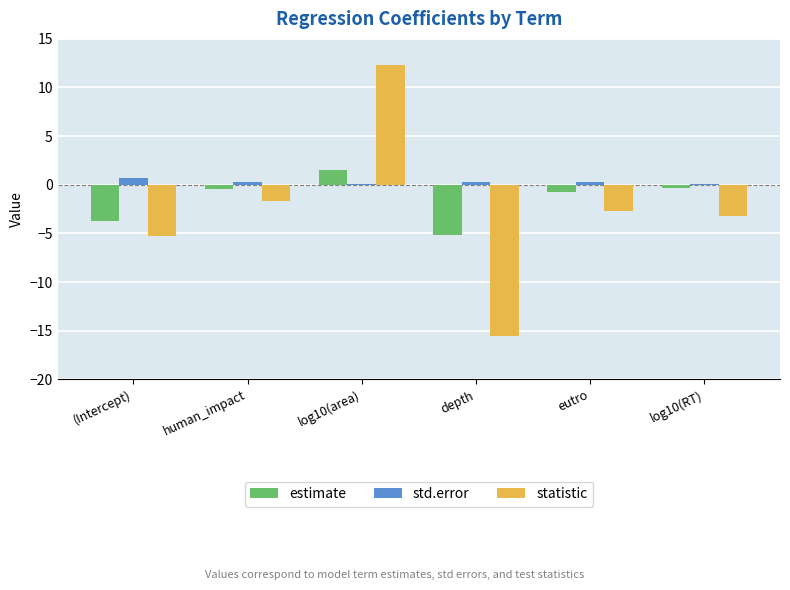

How many values in the statistic series exceed -2?

2